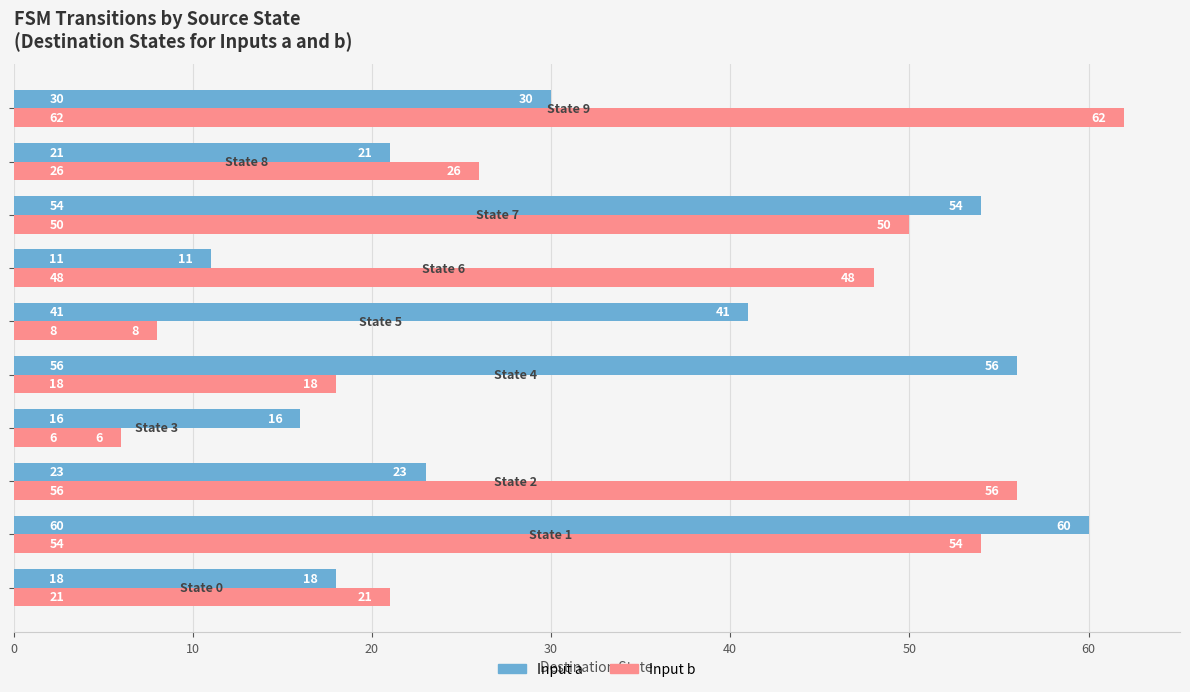

What are all the series names shown in the legend?

Input a, Input b